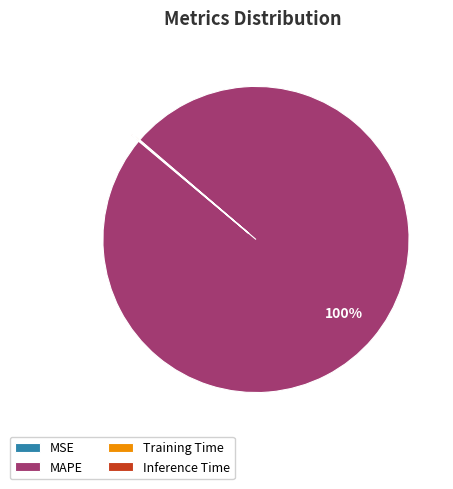

Does MAPE account for over 50% of the chart?

Yes